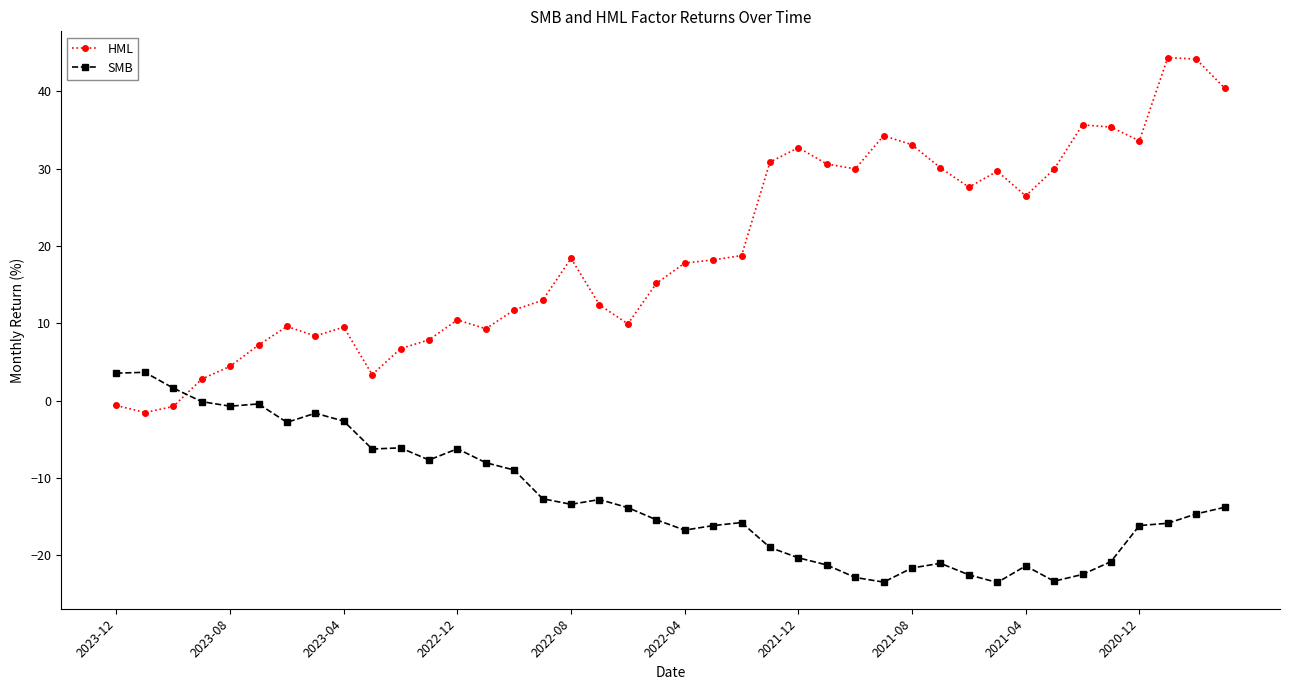

Which series has the largest total across all categories?

HML